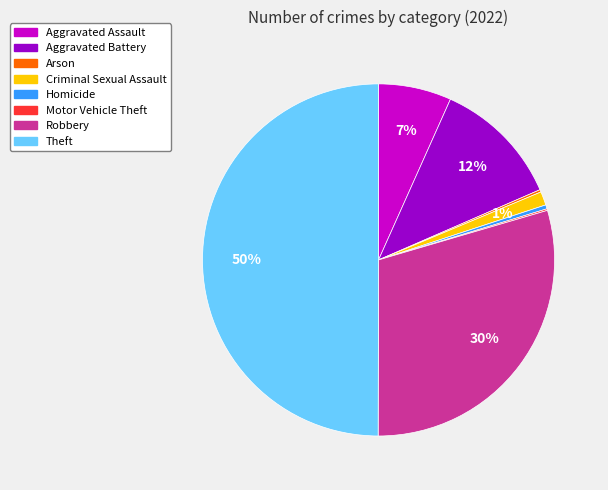

What is the largest slice in the pie chart?

Theft